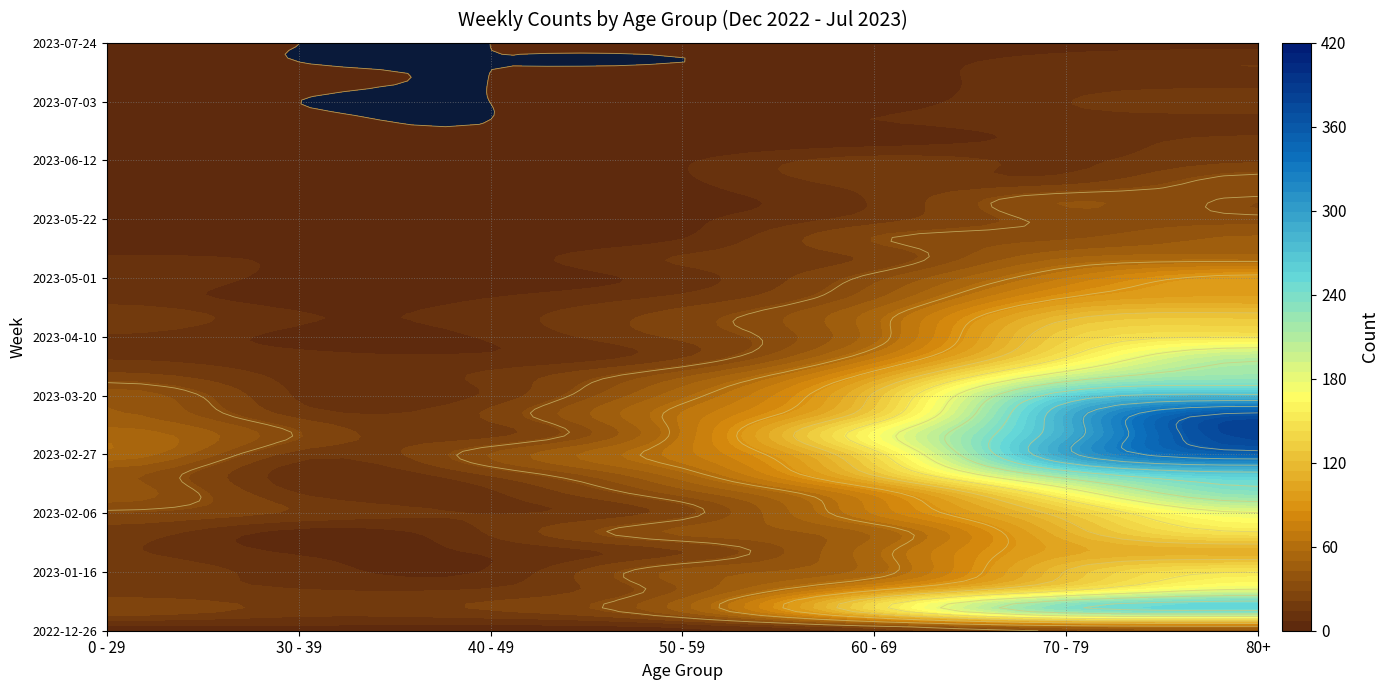

Reading right to left, transcribe all the data shown in this chart.

2022-12-26: 38	32	16	5	4	5	4
2023-01-02: 238	225	134	44	21	18	26
2023-01-09: 189	153	94	37	16	15	17
2023-01-16: 150	121	54	38	8	11	17
2023-01-23: 110	104	55	21	8	6	15
2023-01-30: 148	112	51	37	15	4	18
2023-02-06: 179	127	72	26	14	20	28
2023-02-13: 230	165	80	38	13	14	39
2023-02-20: 263	227	123	55	23	10	38
2023-02-27: 349	294	143	68	36	18	55
2023-03-06: 381	287	167	65	19	29	54
2023-03-13: 368	286	134	65	23	19	44
2023-03-20: 275	253	122	55	16	13	40
2023-03-27: 222	193	98	41	16	12	24
2023-04-03: 203	149	68	20	8	9	13
2023-04-10: 149	133	54	23	8	5	13
2023-04-17: 126	117	54	25	11	8	20
2023-04-24: 100	90	41	16	7	3	11
2023-05-01: 95	71	33	11	2	4	13
2023-05-08: 54	50	23	15	4	6	8
2023-05-15: 44	35	29	7	3	4	4
2023-05-22: 32	32	18	6	6	3	3
2023-05-29: 29	35	15	5	3	2	2
2023-06-05: 33	17	17	6	2	3	1
2023-06-12: 20	13	17	6	1	2	2
2023-06-19: 16	10	4	2	1	1	1
2023-06-26: 11	11	7	6	0	1	1
2023-07-03: 19	14	4	3	0	0	3
2023-07-10: 12	11	4	3	0	1	2
2023-07-17: 14	10	4	0	0	0	2
2023-07-24: 5	5	3	1	0	0	1